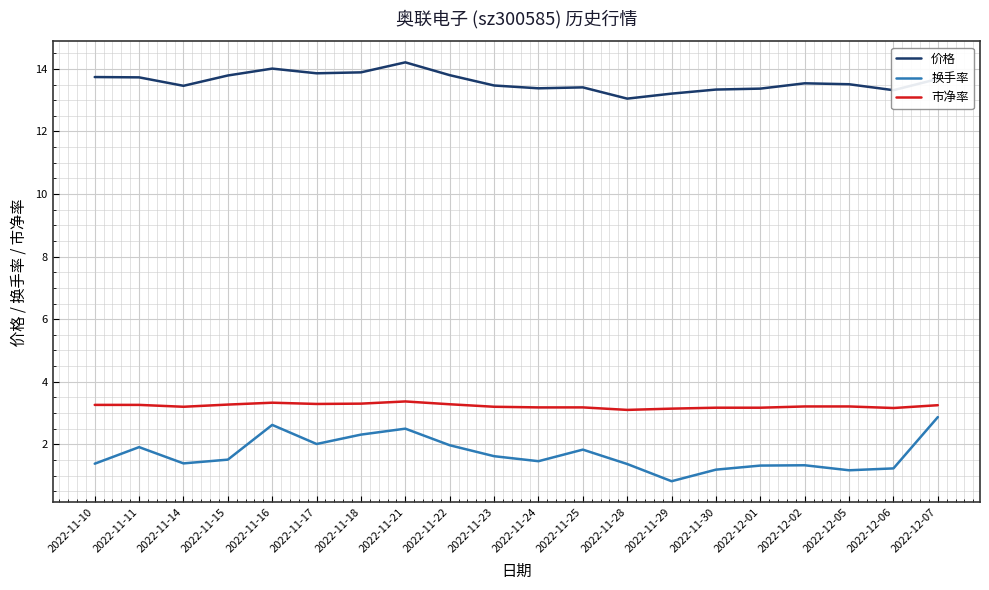

True or false: 换手率 has a value of 1.4 at 2022-11-28.

True